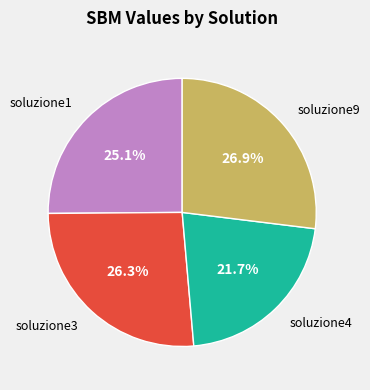

What is the largest slice in the pie chart?

soluzione9